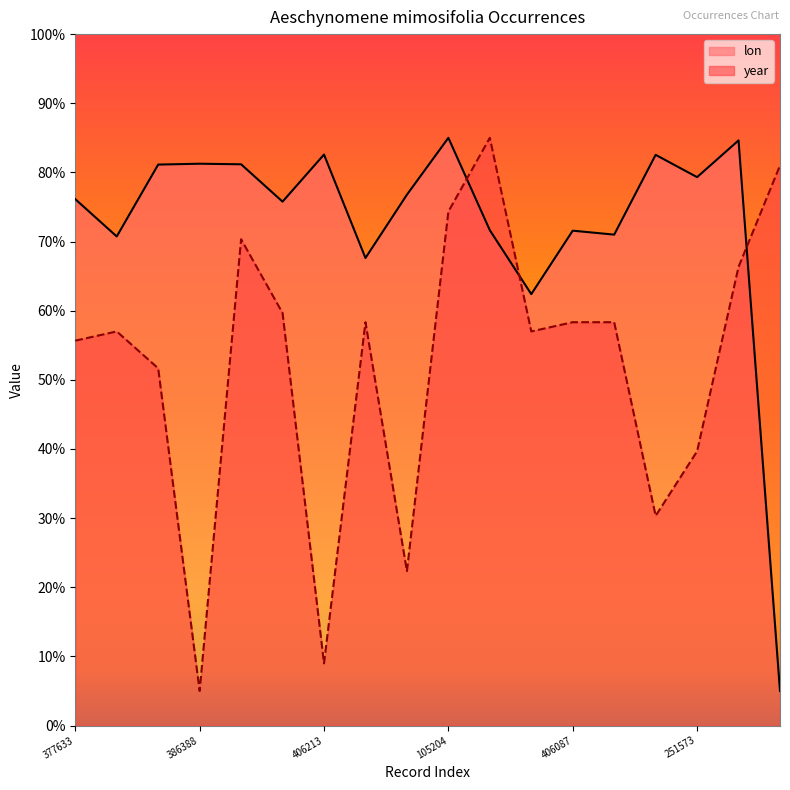

Which label corresponds to the smallest value in the chart?

17